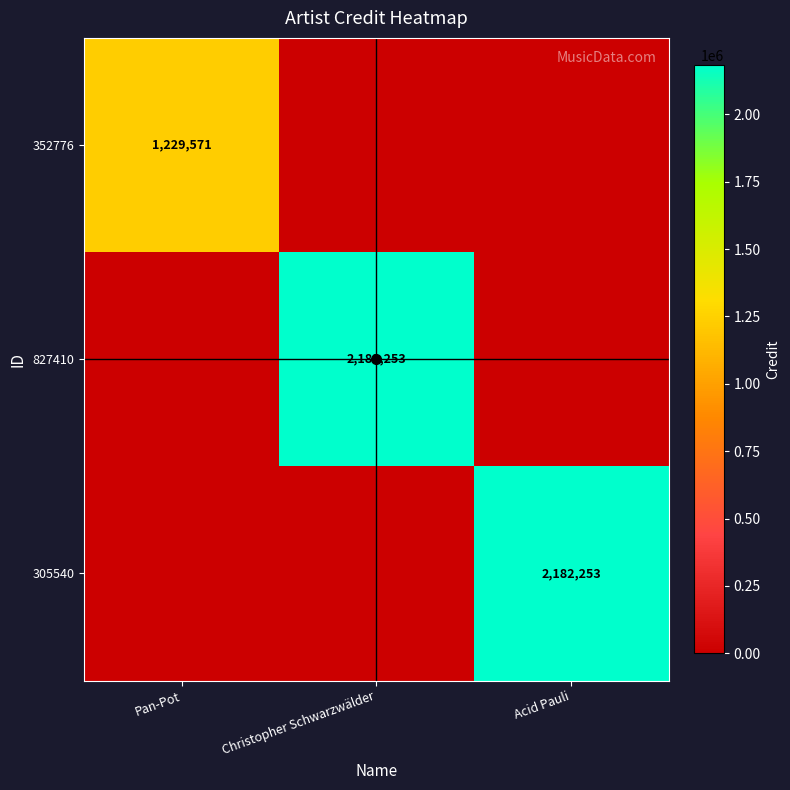

Is the value of 827410 at Acid Pauli greater than the value of 305540 at Acid Pauli?

No